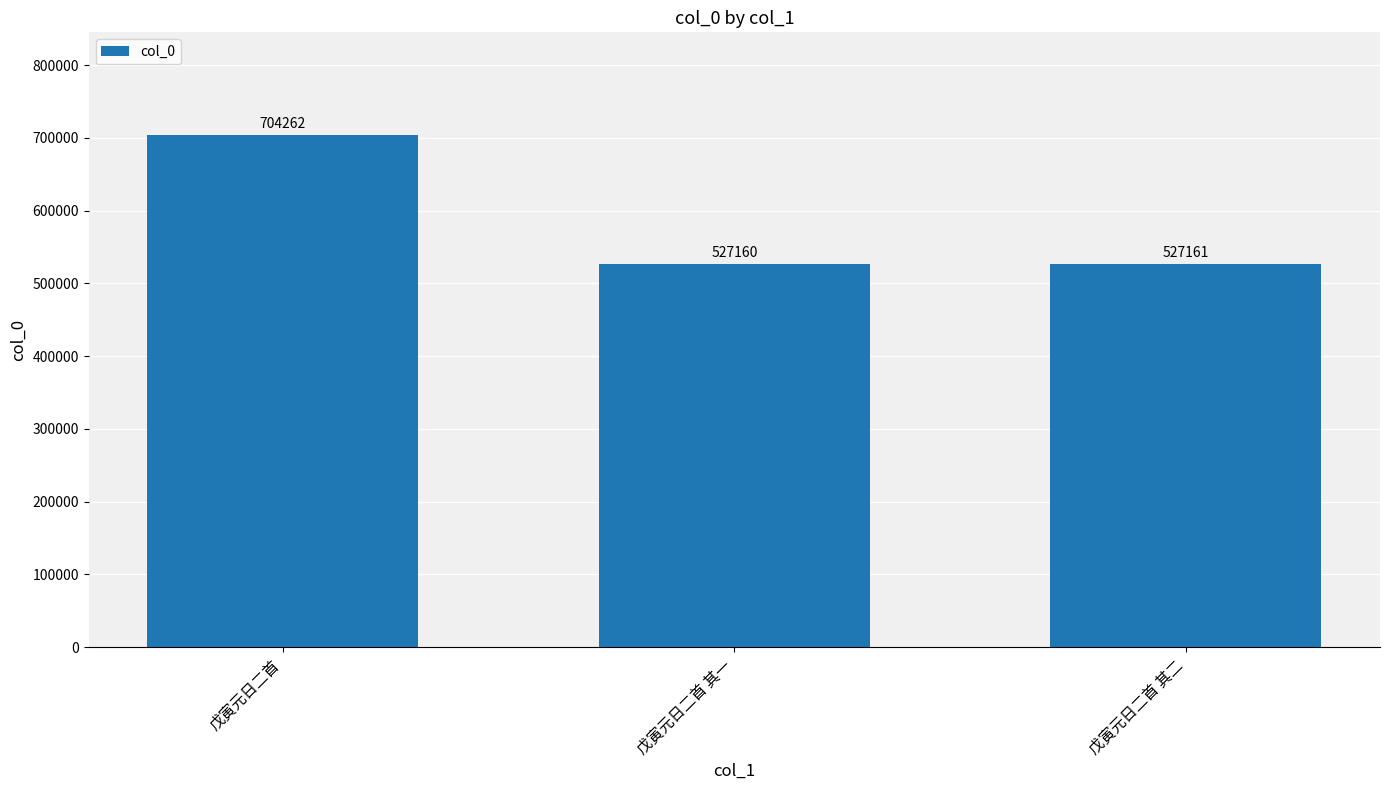

Is it true that the value at 戊寅元日二首 is 1089492?

False